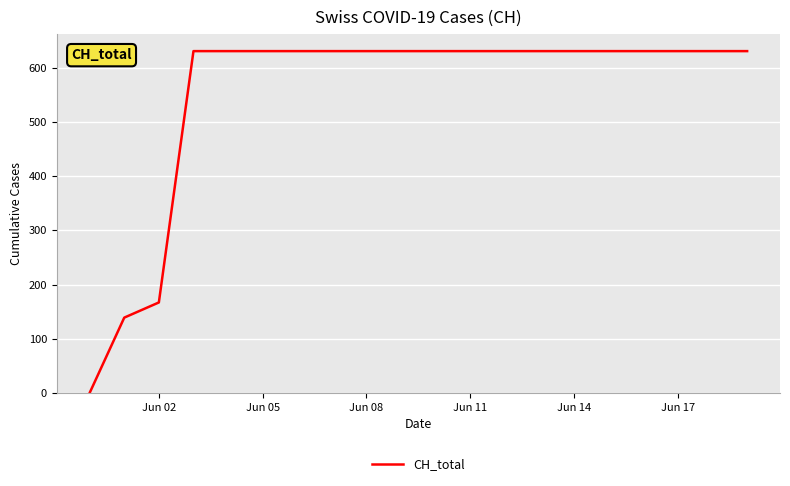

How many values are above zero?

19